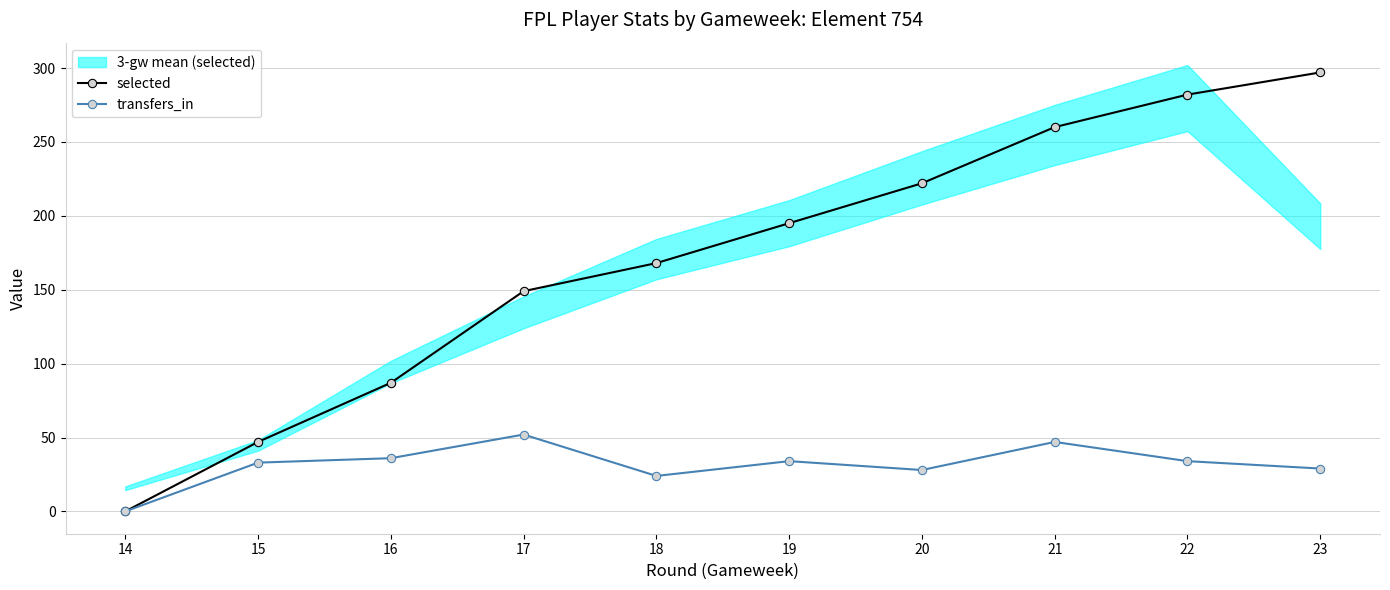

What is the value of the selected point at the 4th from the left?

149